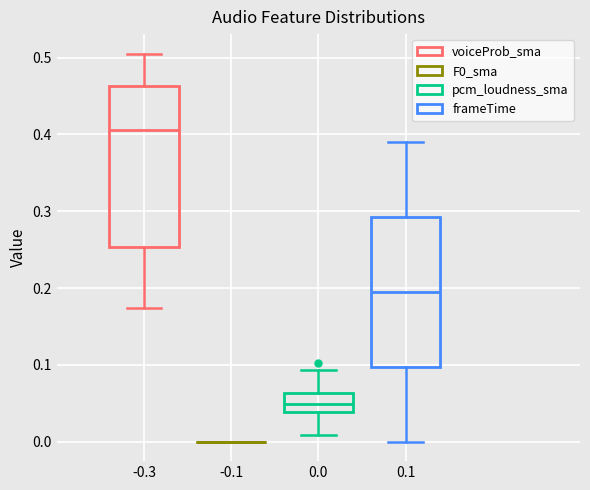

Reading left to right, read every box against the y-axis: the position of its median line, the range the box covers, and the ends of its whiskers. The values are not printed on the chart, so give them approximately, as read against the axis.

-0.3: median 0.41, box 0.25 to 0.46, whiskers 0.17 to 0.51
-0.1: box collapsed to a line at 0.00, whiskers 0.00 to 0.00
0.0: median 0.05, box 0.04 to 0.06, whiskers 0.01 to 0.09
0.1: median 0.20, box 0.10 to 0.29, whiskers 0.00 to 0.39